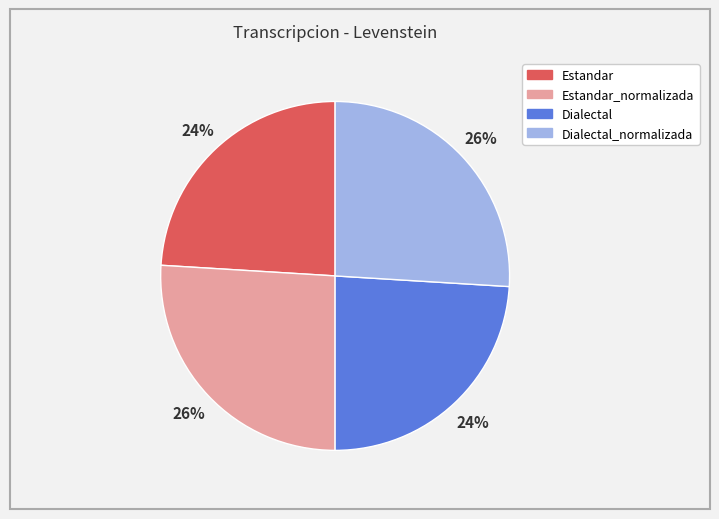

To the nearest percent, what is the difference between the largest and smallest slice percentages?

2%